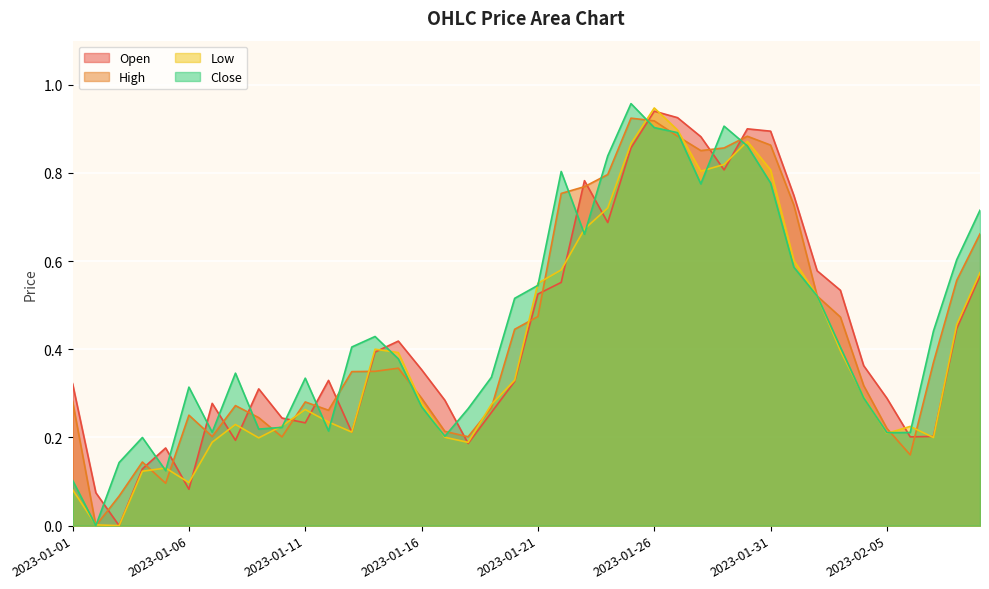

In Open, how many points are lower than both neighbors (excluding endpoints)?

9